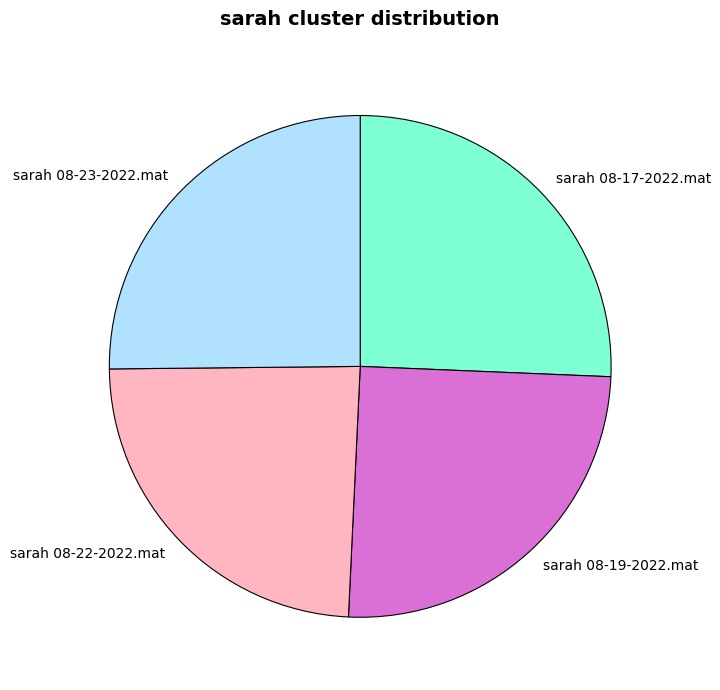

Which slice is the smallest?

sarah 08-22-2022.mat